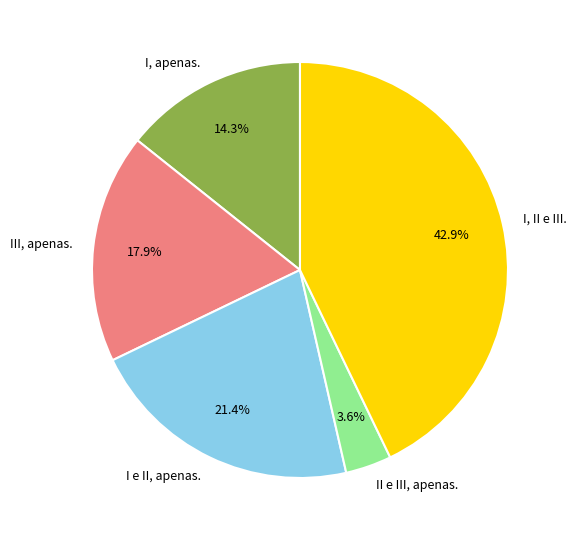

True or false: I e II, apenas. accounts for 21% of the total.

True